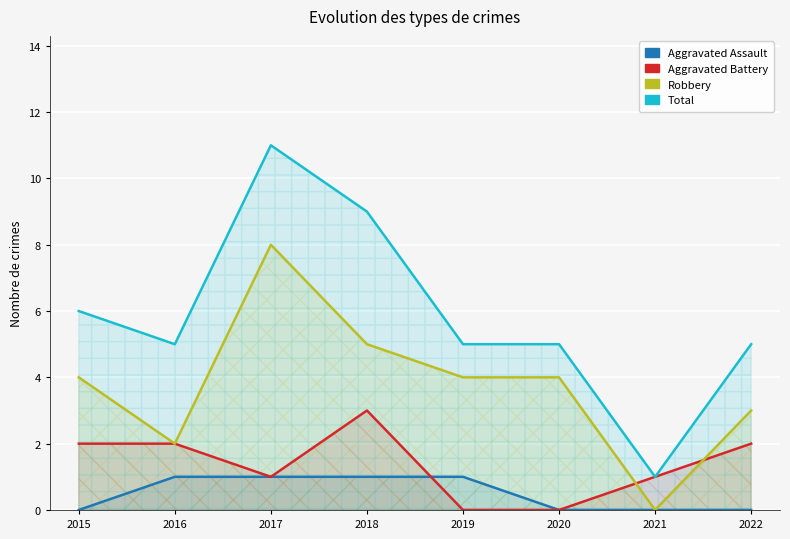

Between 2017 and 2021, which series saw the biggest shift?

Total